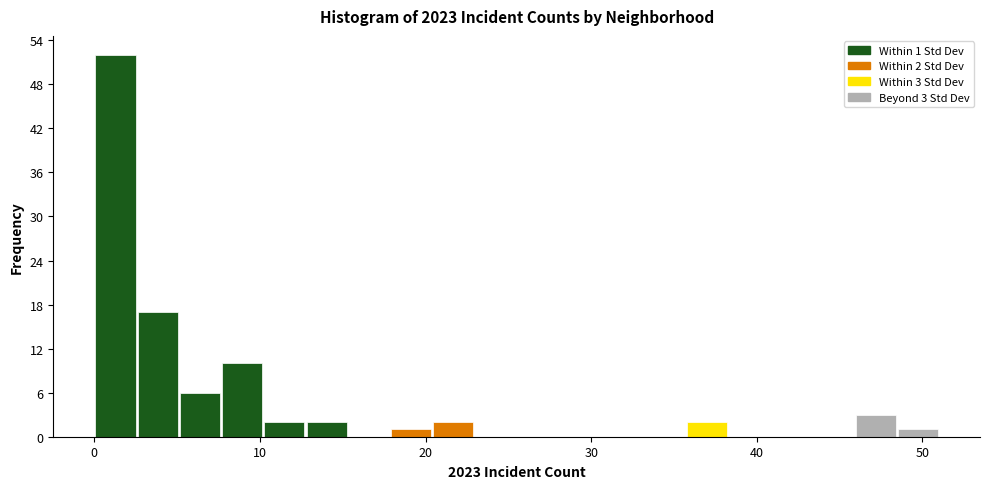

Around what value on the x-axis is the tallest bar? Give the approximate position of its centre, as read against the axis.

1